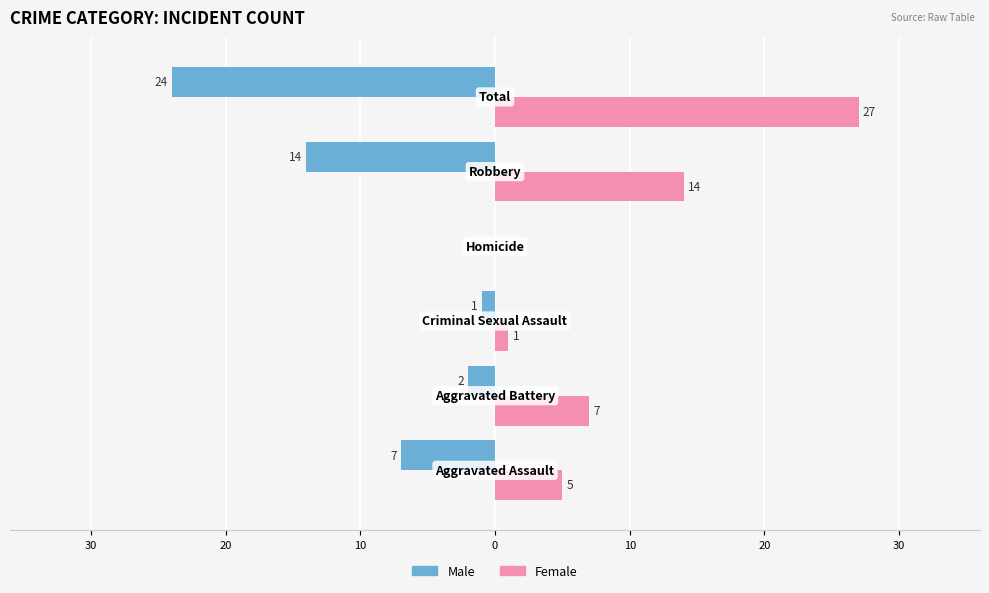

What are all the series names shown in the legend?

Male, Female